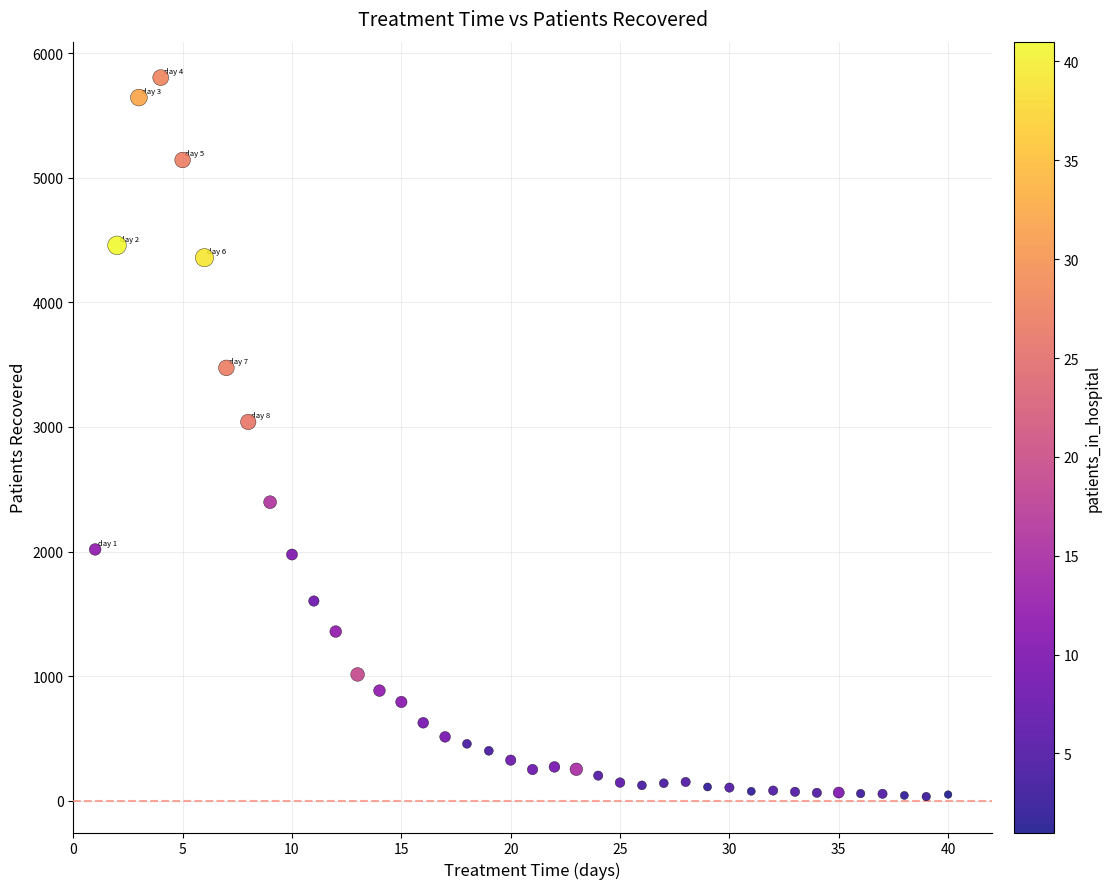

What is the range of Y values (max minus min)?

5769